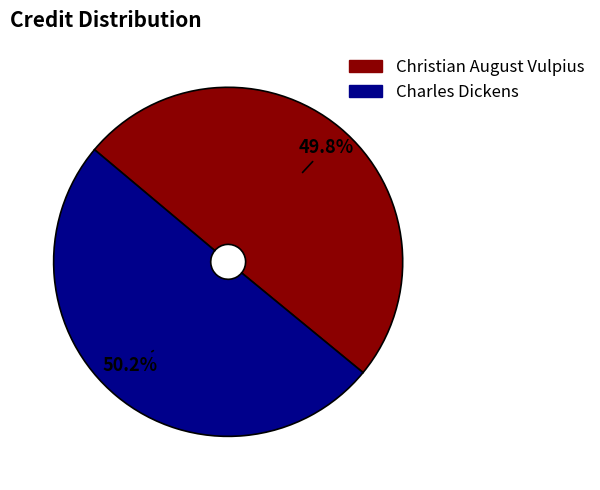

To the nearest percent, what percentage of the pie is Charles Dickens?

50%